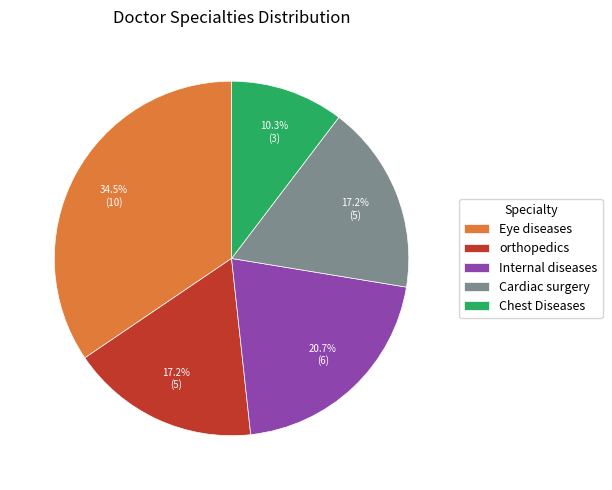

Is there a majority slice in this chart?

No